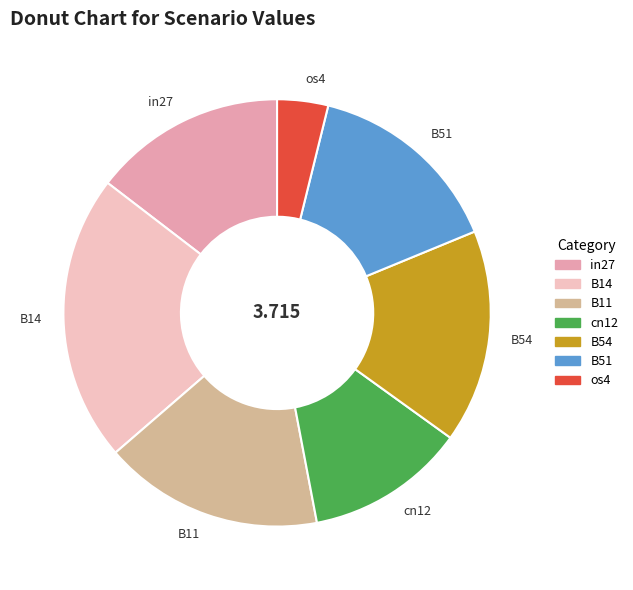

Which slice is the smallest?

os4